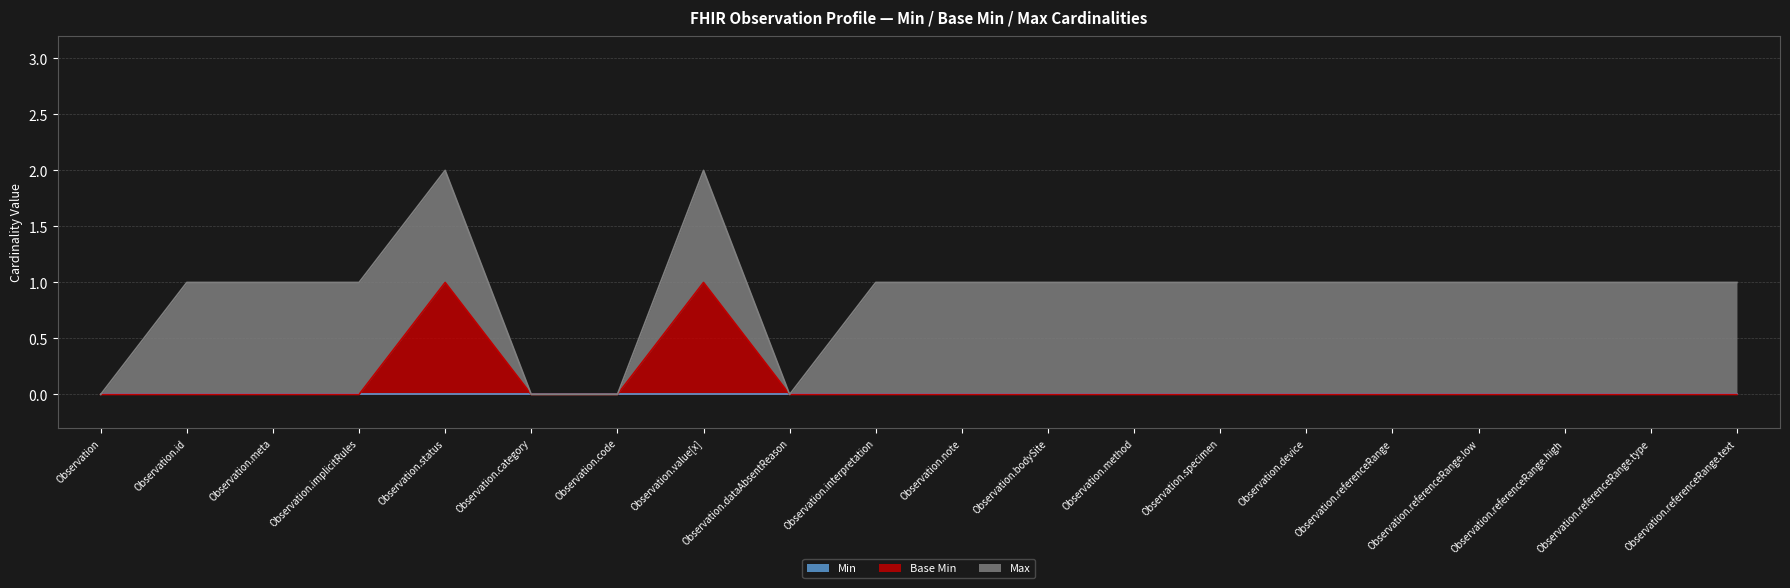

True or false: Min and Max cross at least once.

False